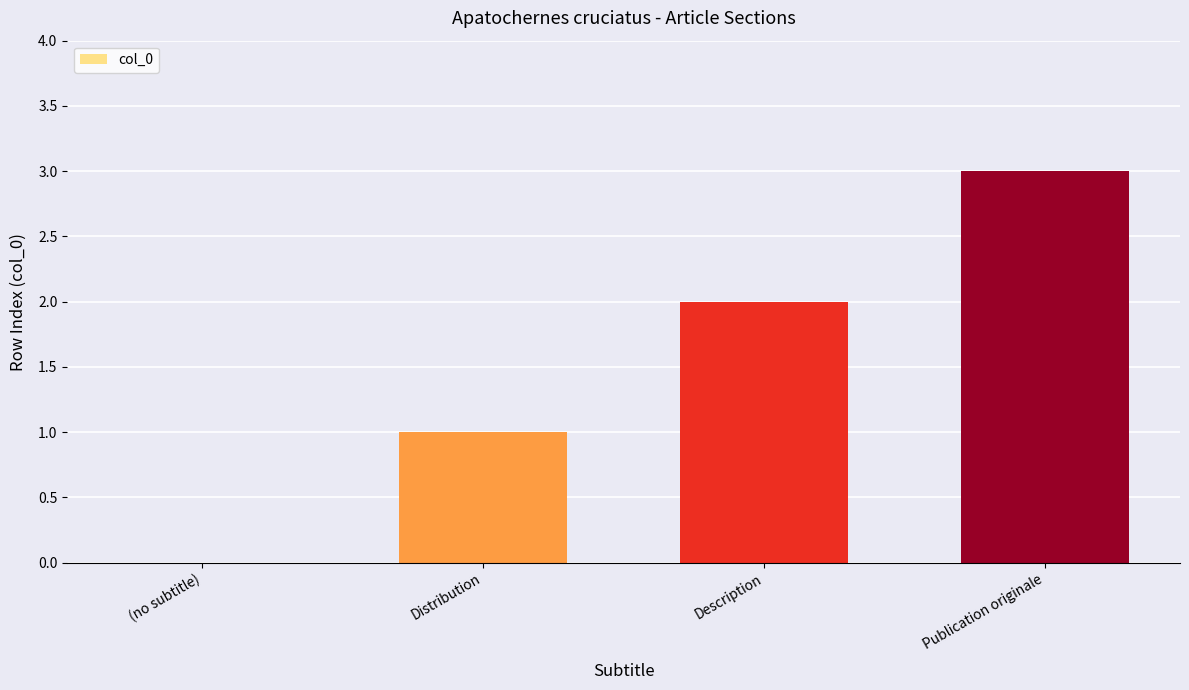

At which category does the chart reach its peak across all series?

Publication originale